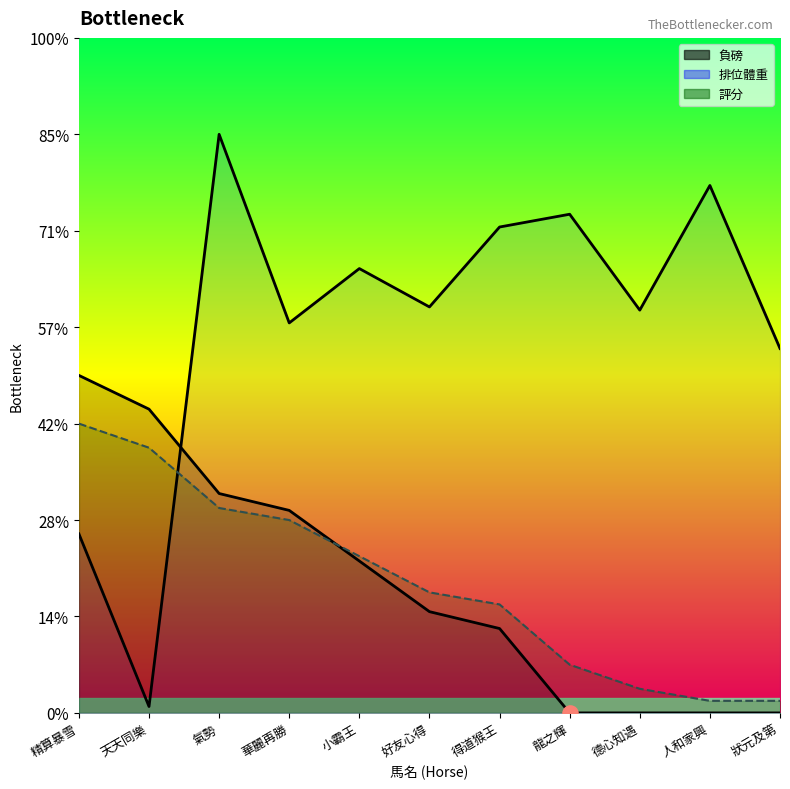

At how many categories does at least one series exceed 1155?

1